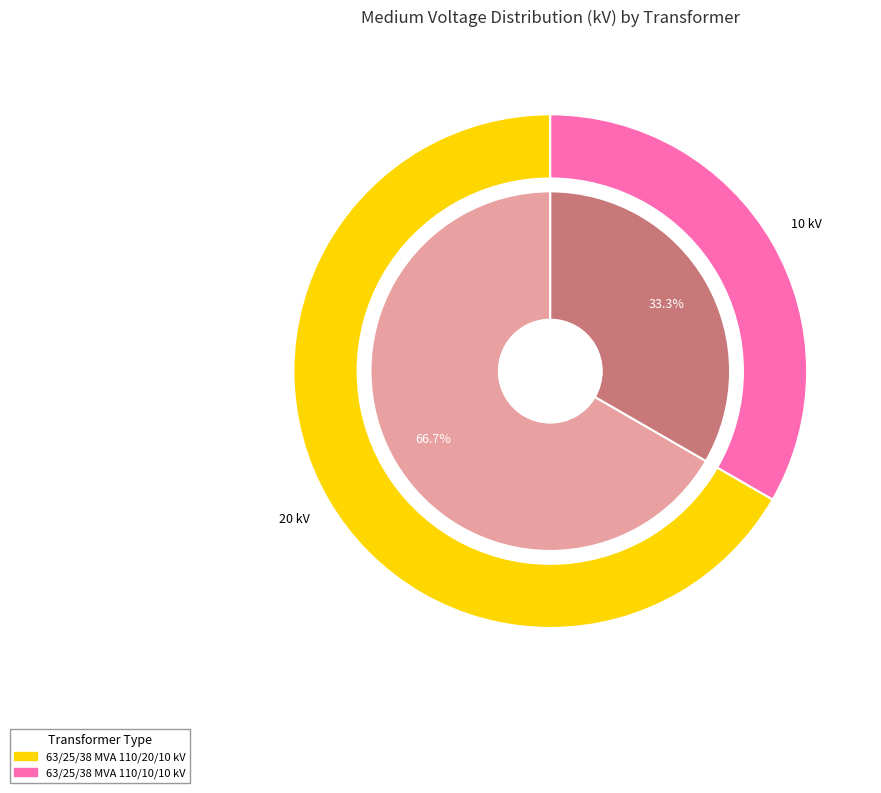

How many slices are in this pie chart?

2